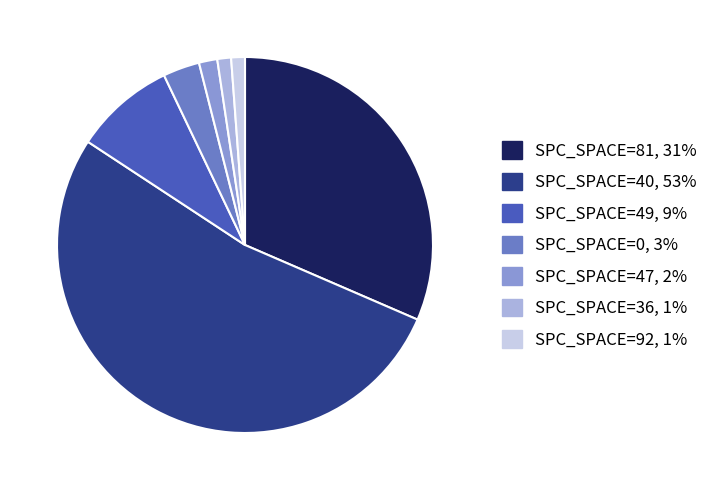

Is there a majority slice in this chart?

Yes